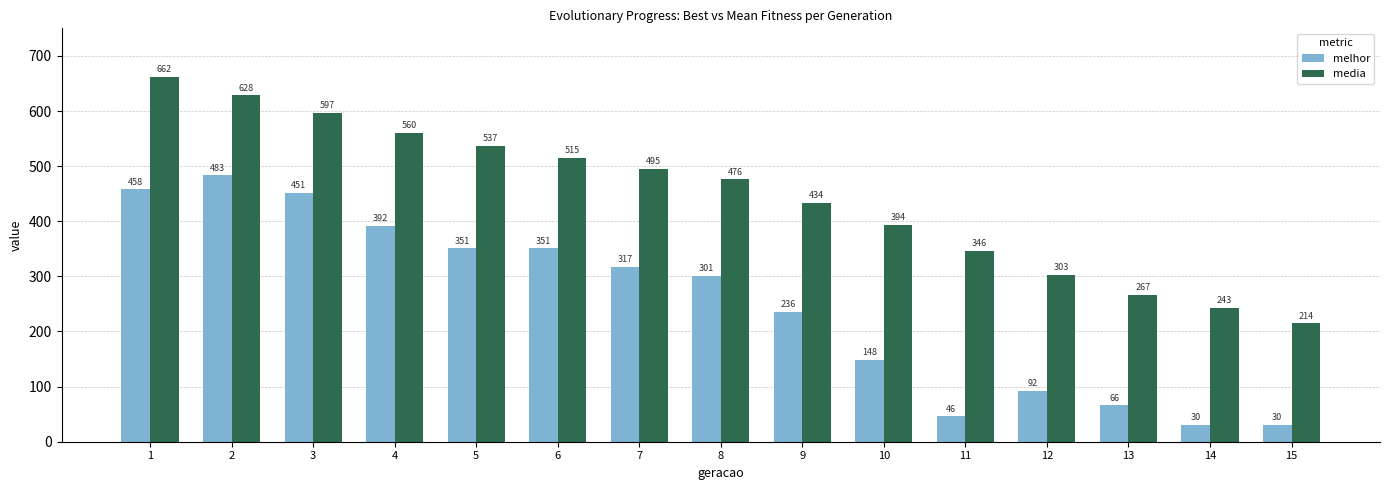

What is the difference between the highest and lowest values at 13?

200.6